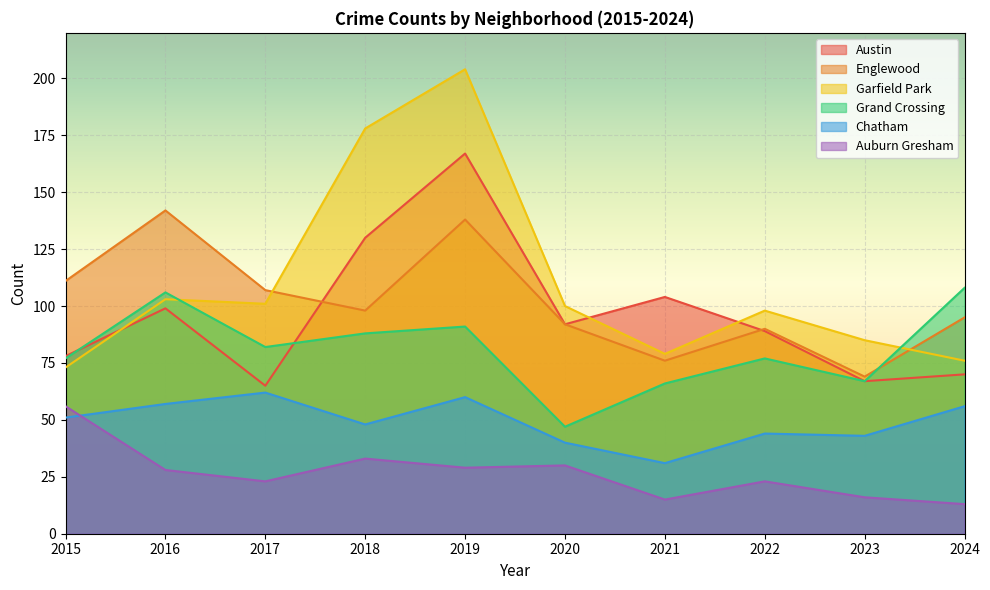

Reading left to right, extract all data points from this chart.

Austin: 2015=78	2016=99	2017=65	2018=130	2019=167	2020=92	2021=104	2022=89	2023=67	2024=70
Englewood: 2015=111	2016=142	2017=107	2018=98	2019=138	2020=92	2021=76	2022=90	2023=69	2024=95
Garfield Park: 2015=73	2016=103	2017=101	2018=178	2019=204	2020=100	2021=79	2022=98	2023=85	2024=76
Grand Crossing: 2015=77	2016=106	2017=82	2018=88	2019=91	2020=47	2021=66	2022=77	2023=67	2024=108
Chatham: 2015=51	2016=57	2017=62	2018=48	2019=60	2020=40	2021=31	2022=44	2023=43	2024=56
Auburn Gresham: 2015=56	2016=28	2017=23	2018=33	2019=29	2020=30	2021=15	2022=23	2023=16	2024=13